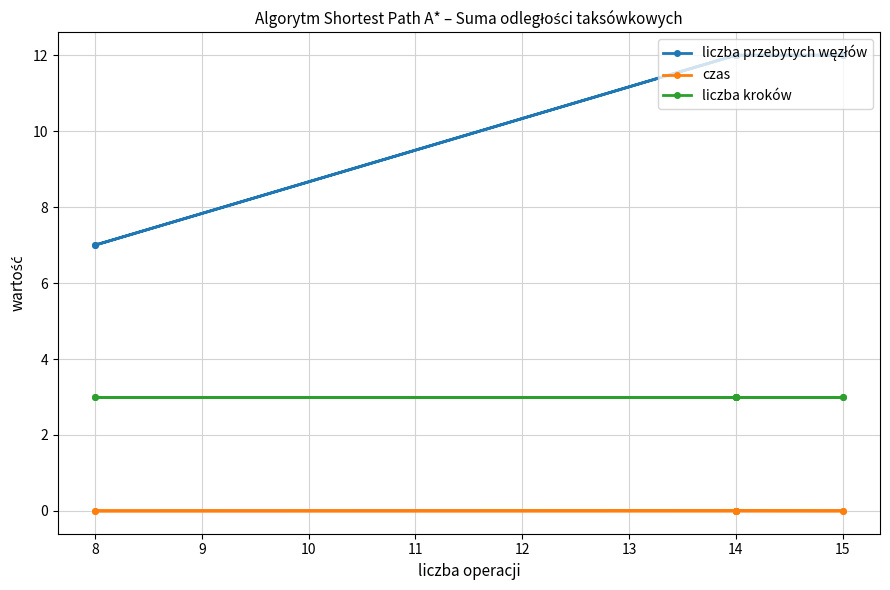

Is the value of liczba przebytych węzłów at 14 greater than the value of czas at 8?

Yes